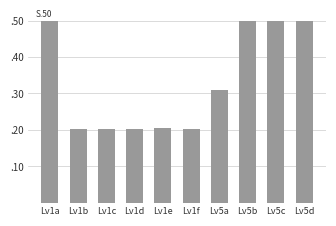

Is it true that the value at Lv5b is 0.5?

True